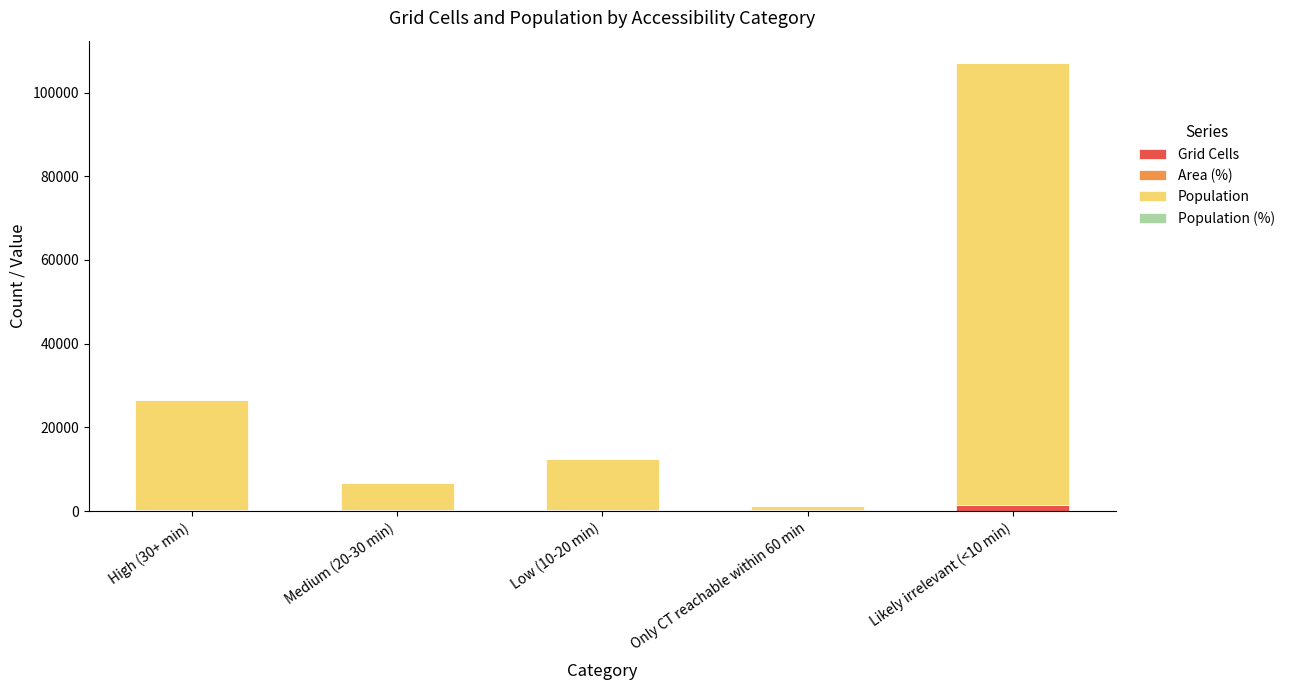

What is the sum of all Grid Cells values?

2282.0